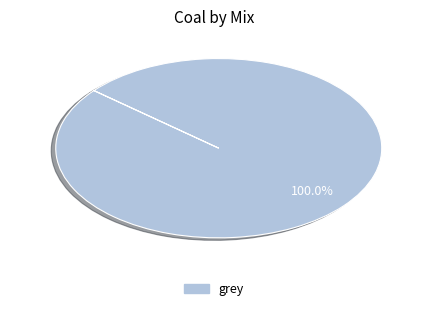

Is there a majority slice in this chart?

Yes